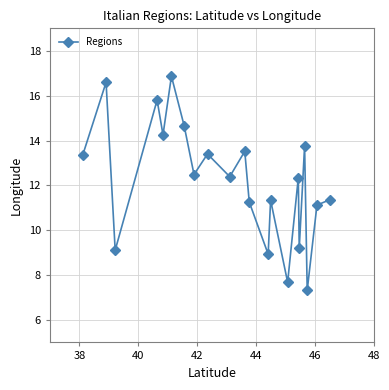

What is the smallest value displayed?

7.3